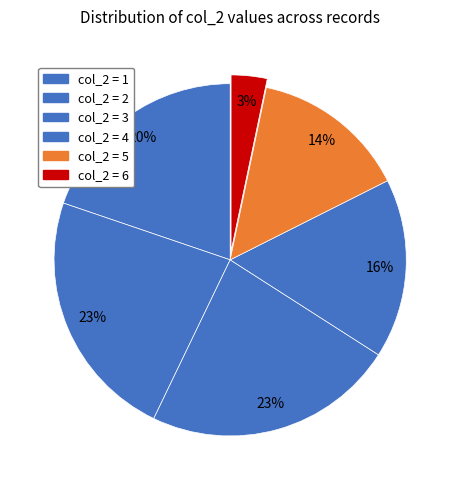

How many segments does this pie chart have?

6